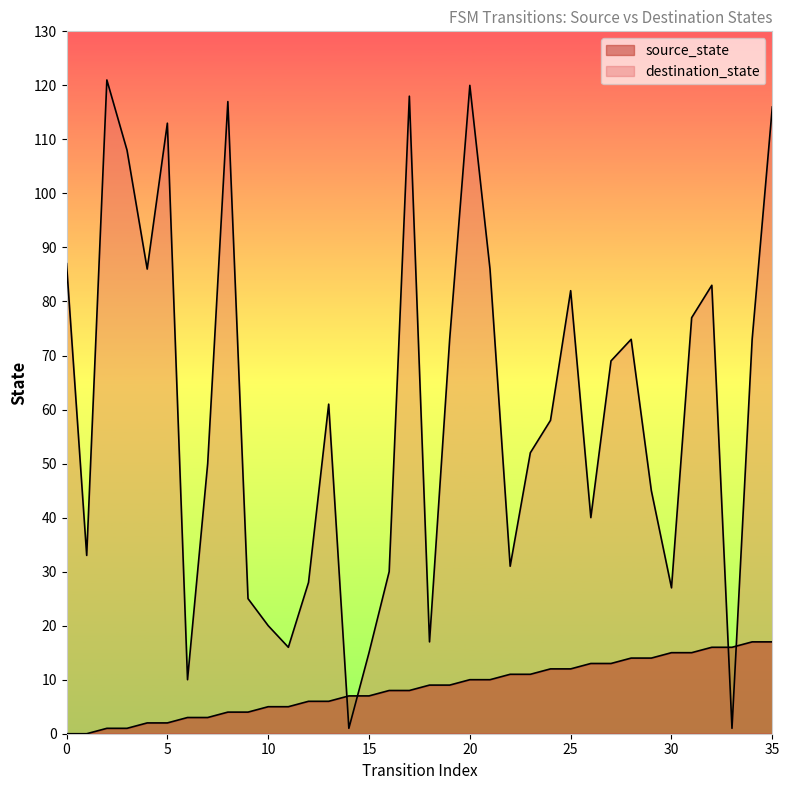

What is the spread (max minus min) of values at 13?

55